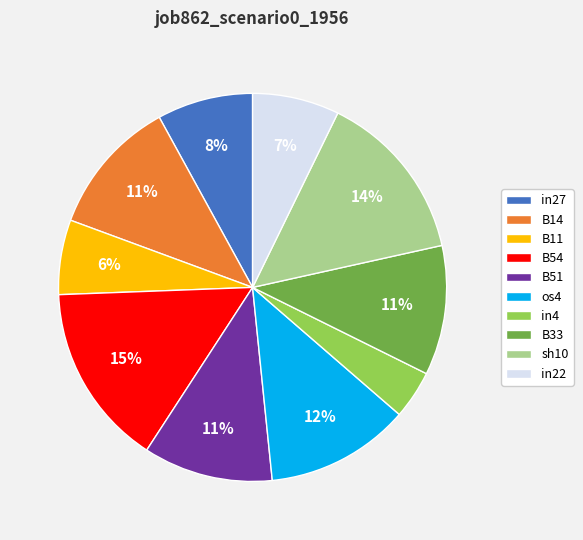

Count the number of slices in the pie.

10